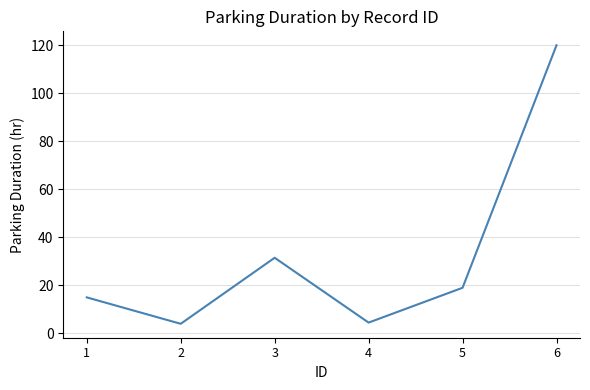

What is the difference between the maximum and minimum values?

116.0